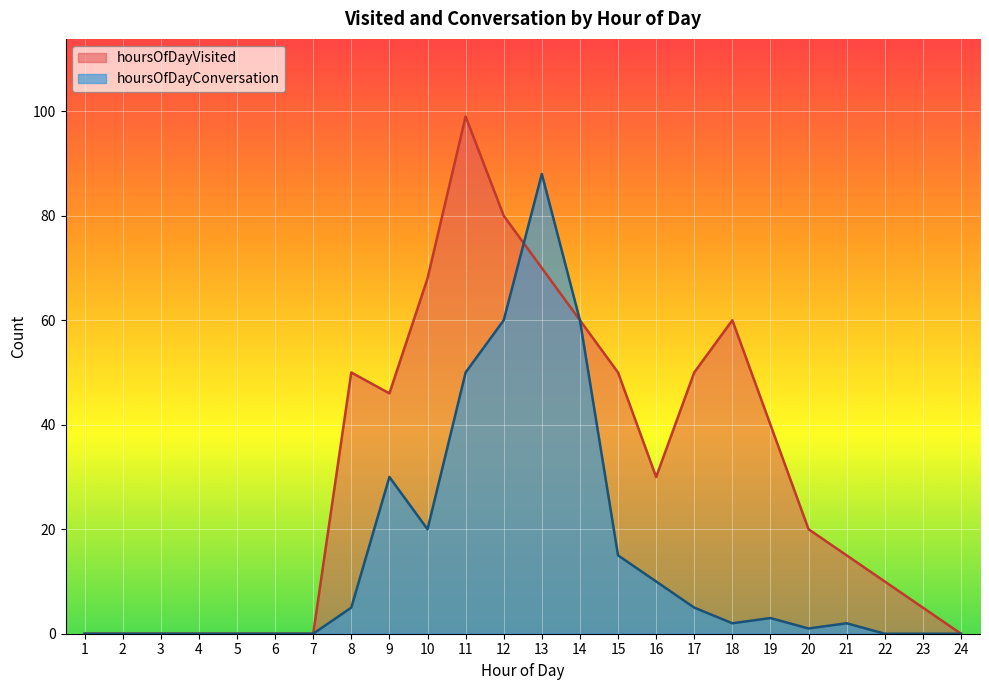

The hoursOfDayVisited series shows -36 at 4. True or false?

False